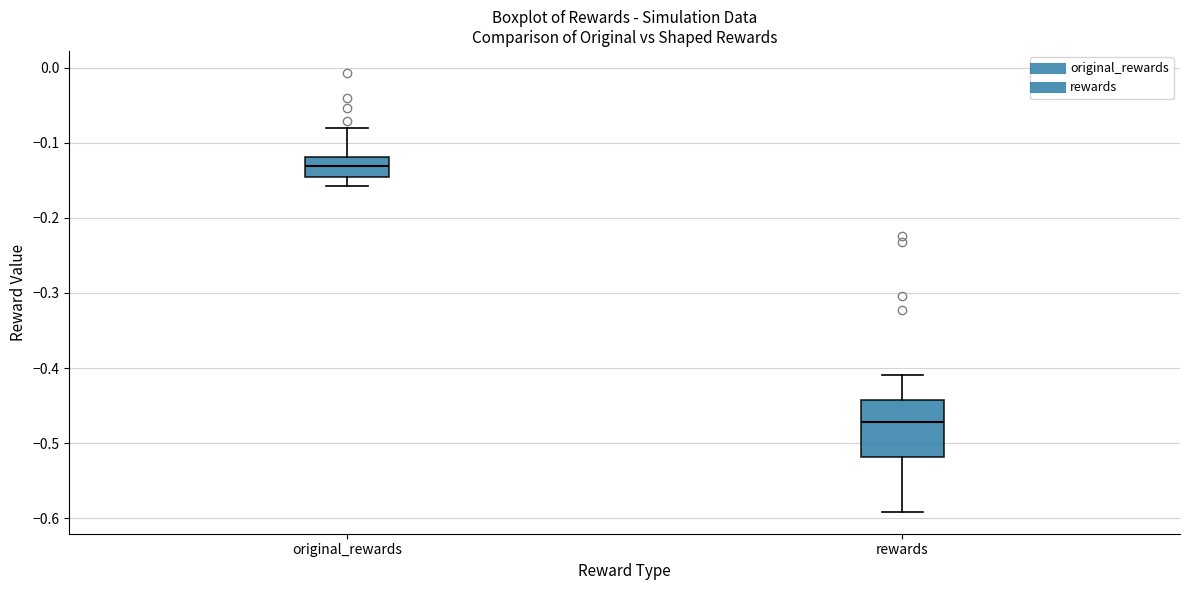

Which box's median line is the lowest?

rewards